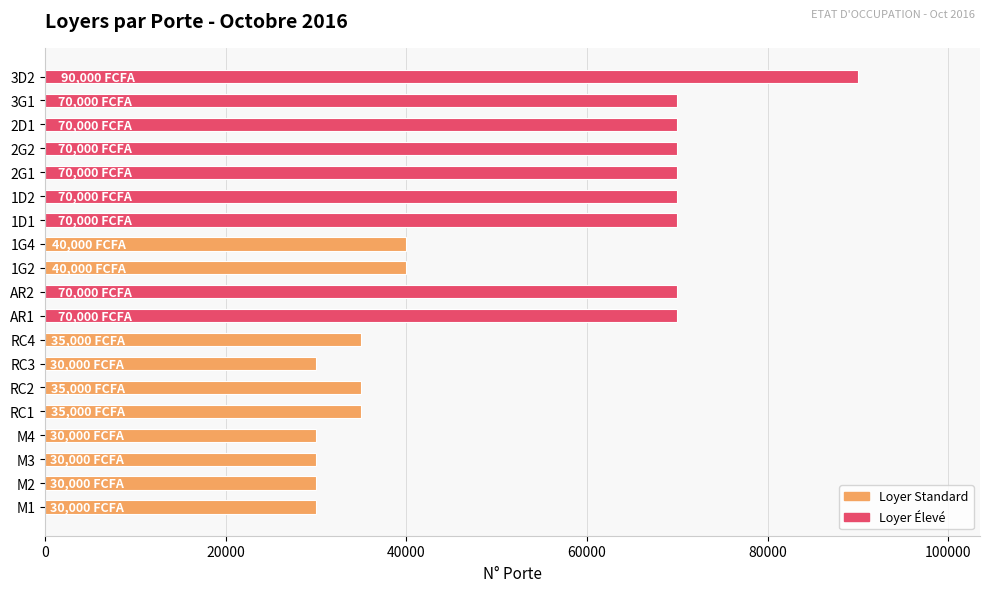

What is the maximum value shown in the chart?

90000